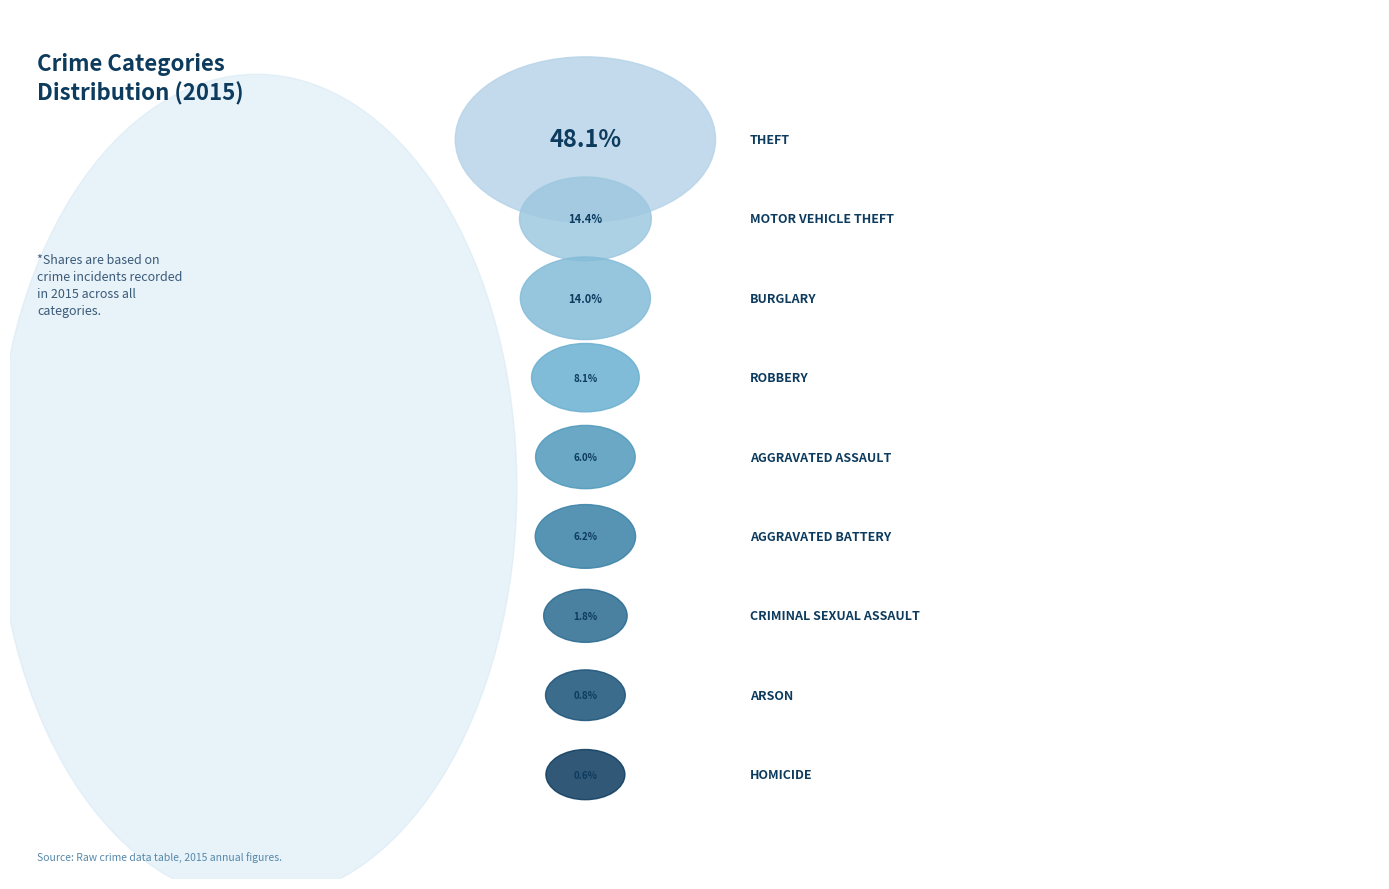

What is the largest slice in the pie chart?

Theft